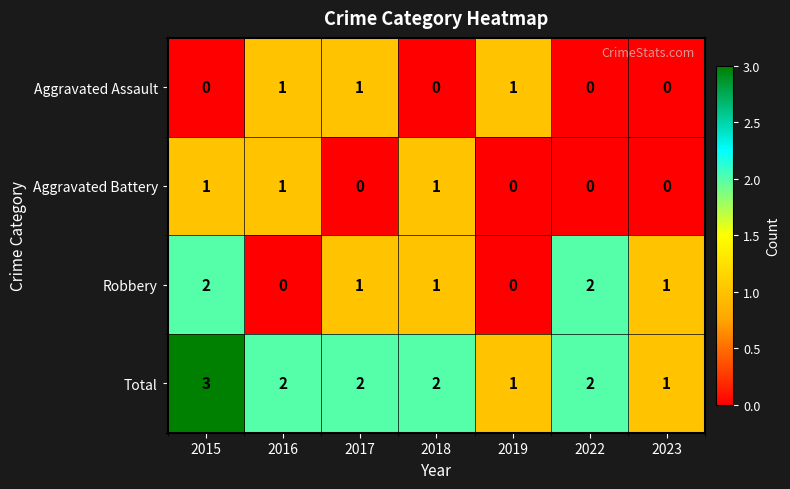

Count the Robbery values in the range 0 to 2.

7